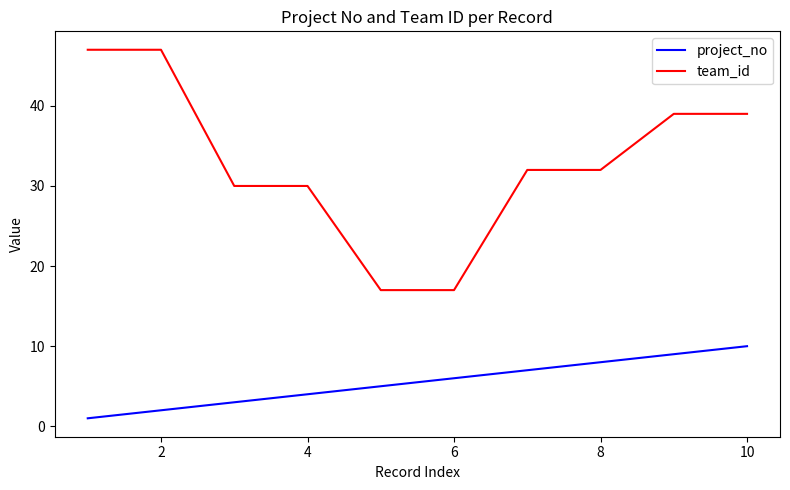

What is the maximum value shown in the chart?

47